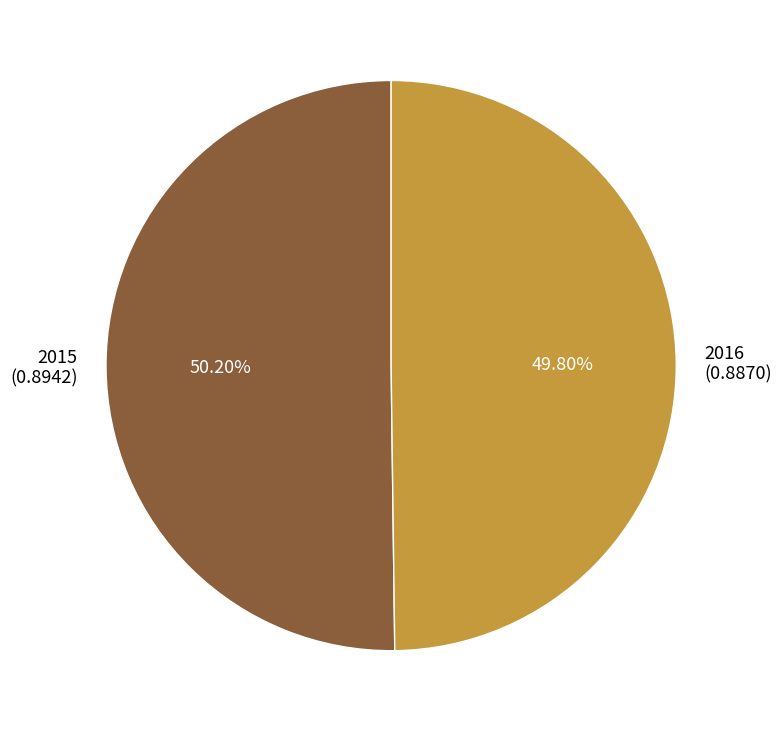

To the nearest percent, what is the combined percentage of 2016 and 2015?

100%